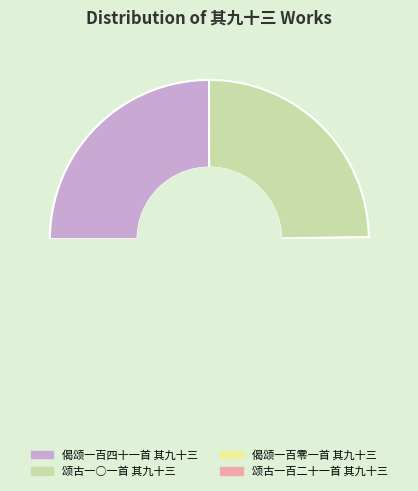

How many slices are in this pie chart?

4